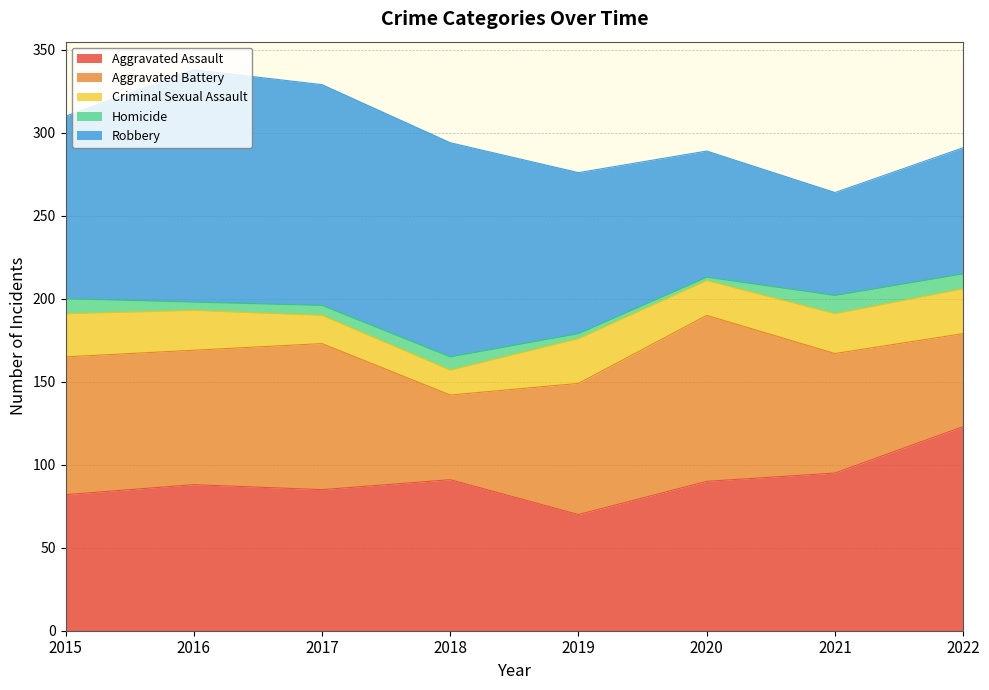

In Robbery, how many points are higher than both neighbors (excluding endpoints)?

1